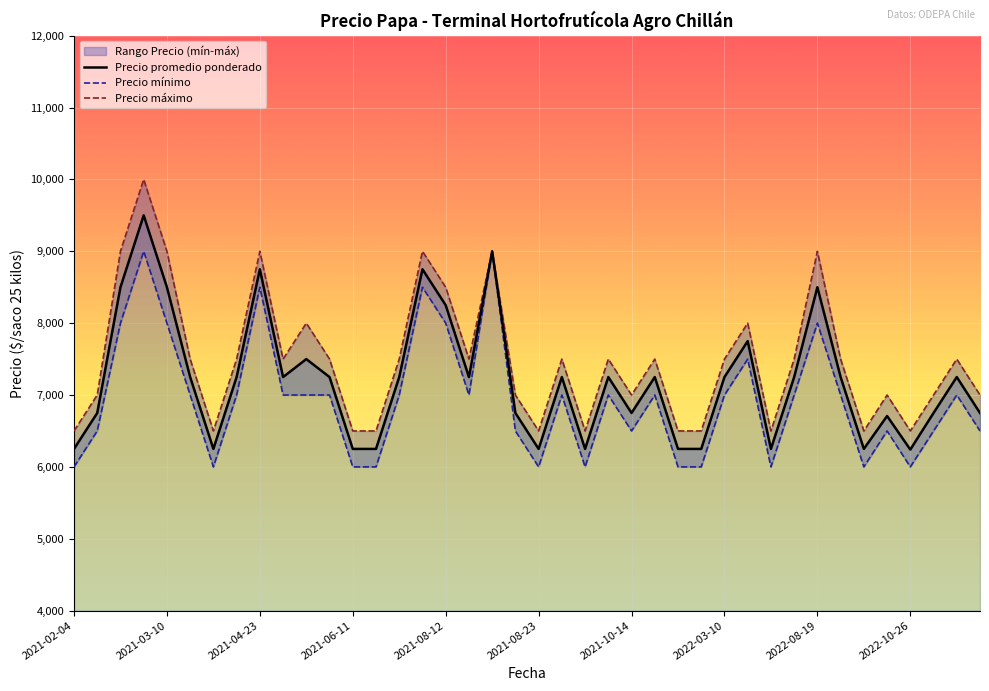

List the series in order of their overall mean, lowest first.

Precio minimo, Precio promedio ponderado, Precio maximo